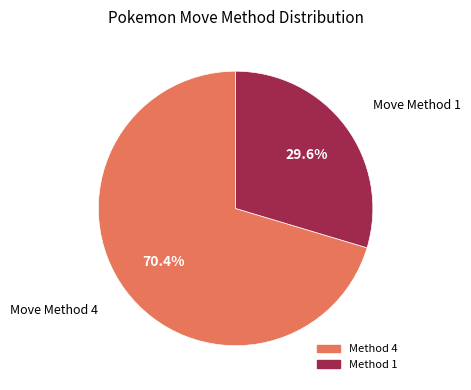

Is the sum of Move Method 4 and Move Method 1 greater than half?

Yes